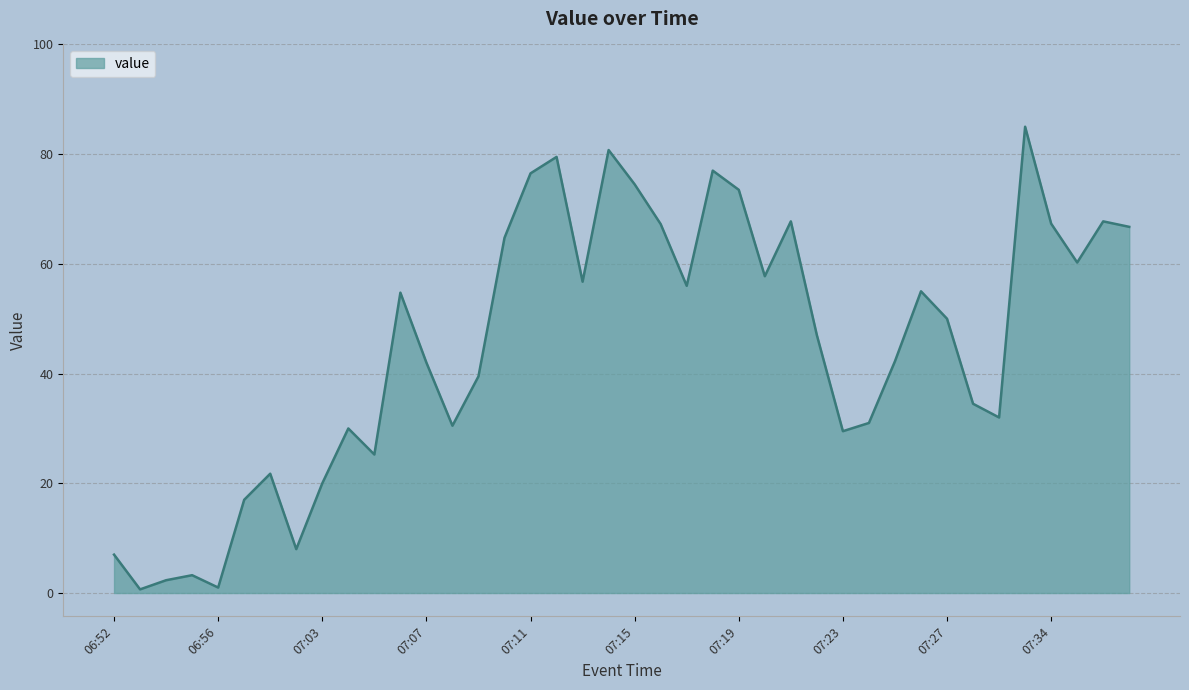

What is the greatest value displayed?

85.0